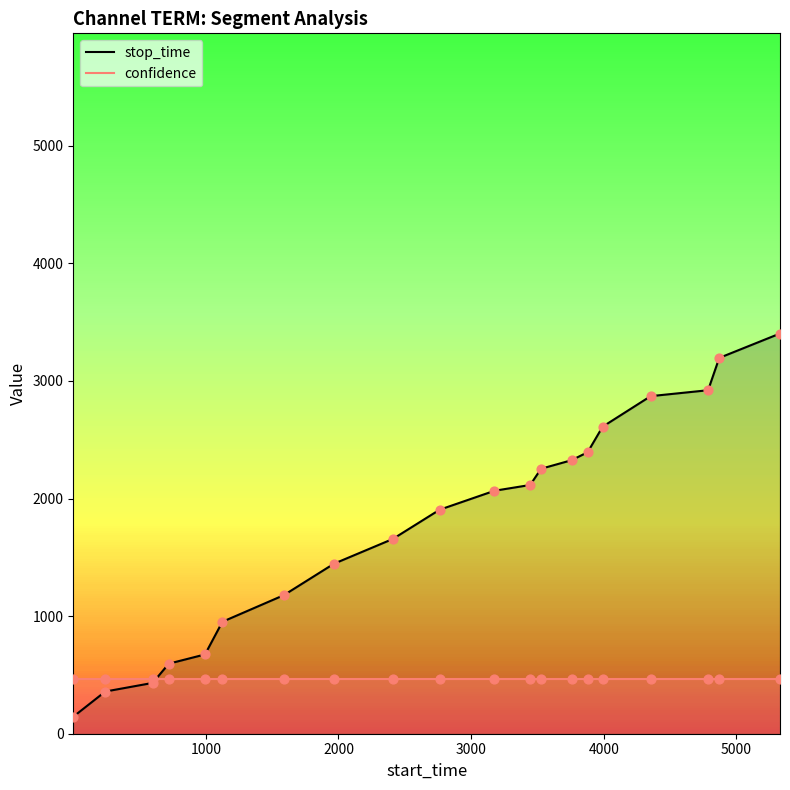

What is the change in value from 4353 to 4786?

+50.4